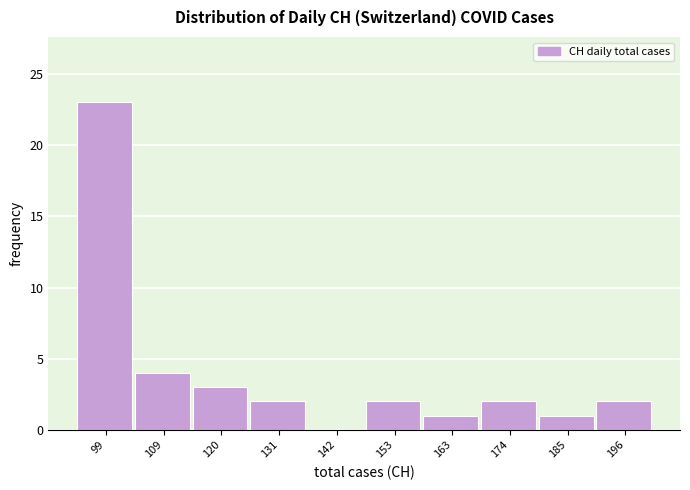

Reading left to right, what are all the values shown in this chart?

99=23	109=4	120=3	131=2	142=0	153=2	163=1	174=2	185=1	196=2